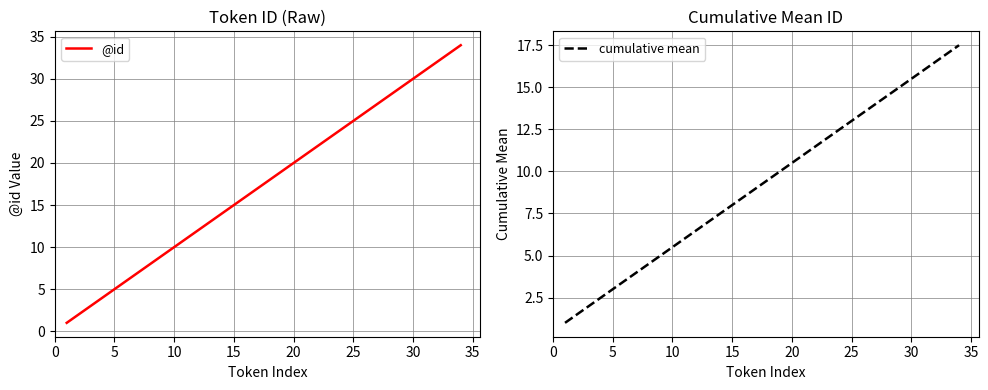

What is the highest value of the @id series?

34